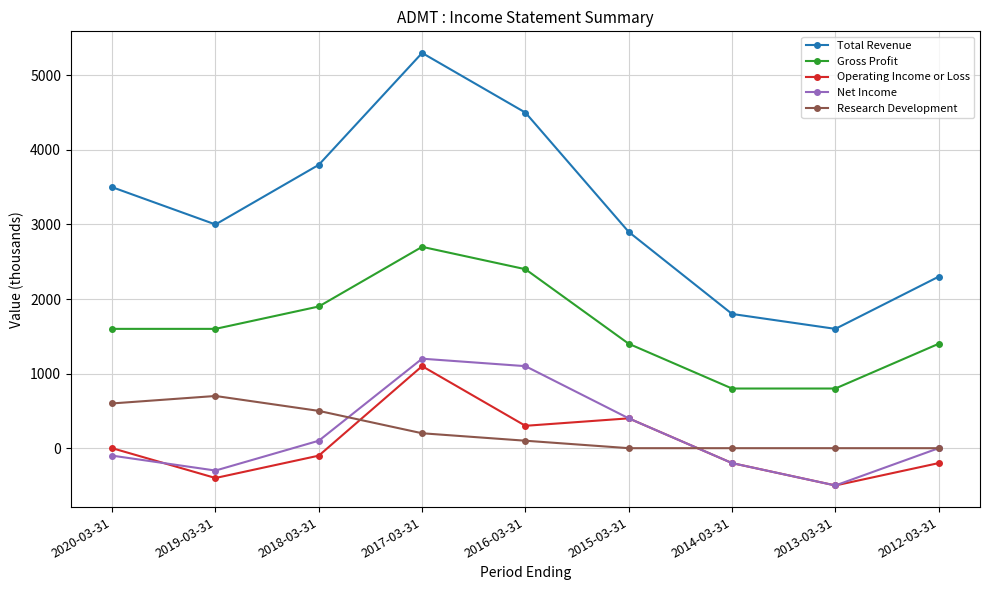

At which category does the chart reach its minimum across all series?

2013-03-31